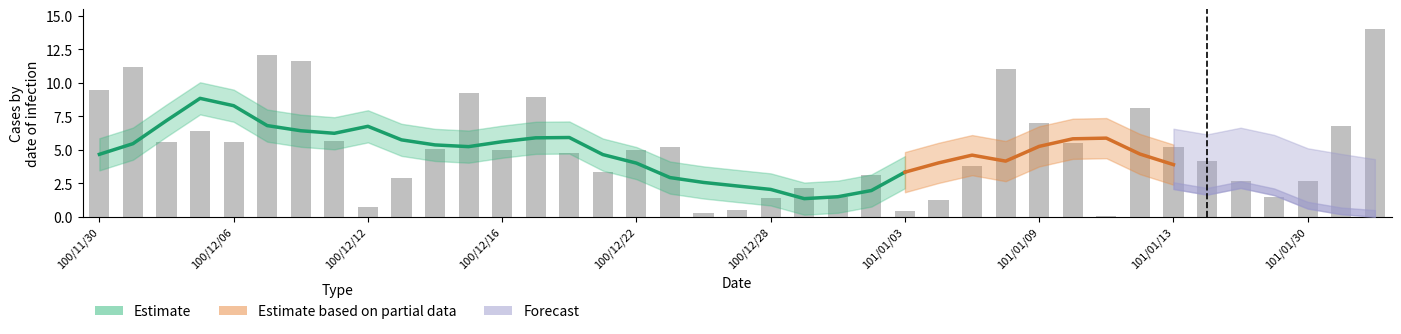

Rank the categories by value from highest to lowest.

38, 5, 6, col_8, 27, col_1, 11, 13, 31, 28, 37, 3, 7, 2, 4, 29, 17, 32, 10, 12, 16, 14, 33, 26, 15, 23, 9, 34, 36, 21, 35, 22, 20, 25, 8, 19, 24, 18, 30